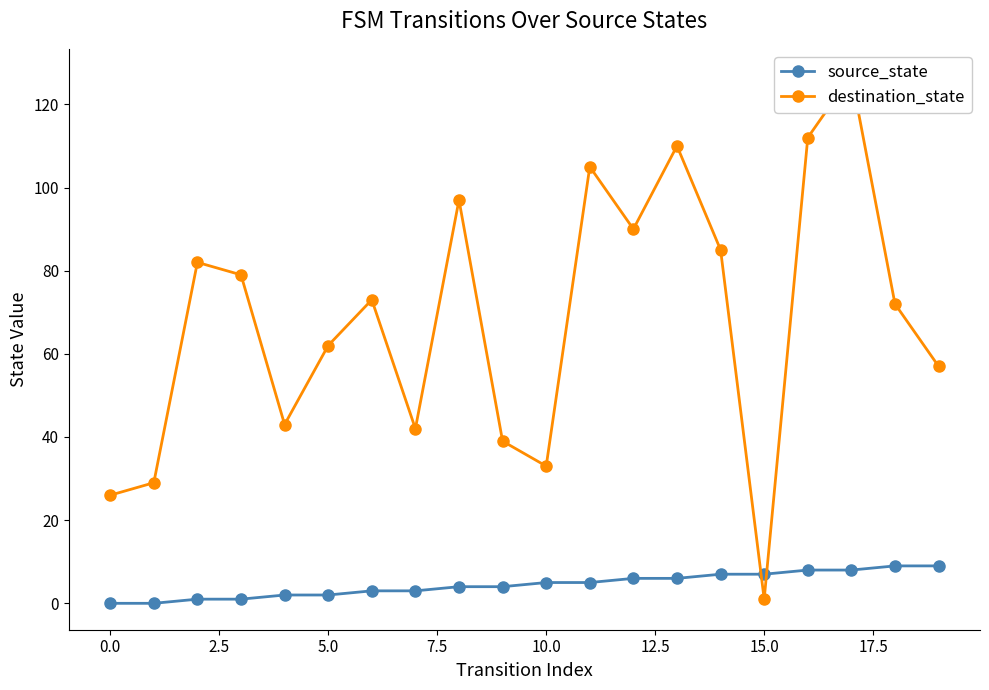

Which series has the largest range (max minus min)?

destination_state